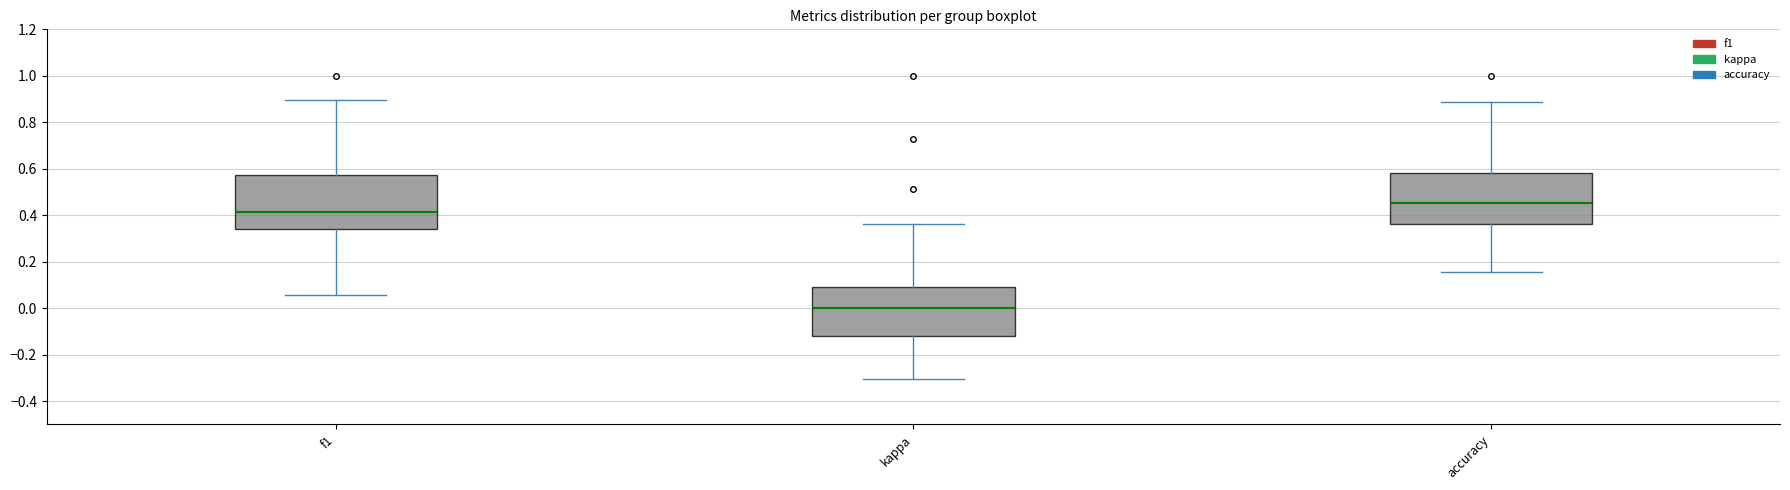

Reading left to right, transcribe this box plot: for each box, give where its median line is, the range the box spans, and where its two whiskers end, as read against the y-axis. The values are not printed on the chart, so give them approximately, as read against the axis.

f1: median 0.42, box 0.34 to 0.58, whiskers 0.06 to 0.90
kappa: median 0.00, box -0.12 to 0.10, whiskers -0.30 to 0.36
accuracy: median 0.46, box 0.36 to 0.58, whiskers 0.16 to 0.88